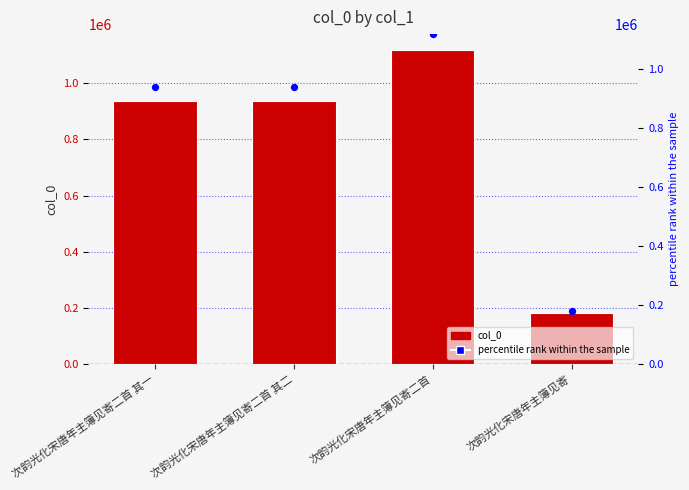

What is the total value across all series at 次韵光化宋唐年主簿见寄?

361482